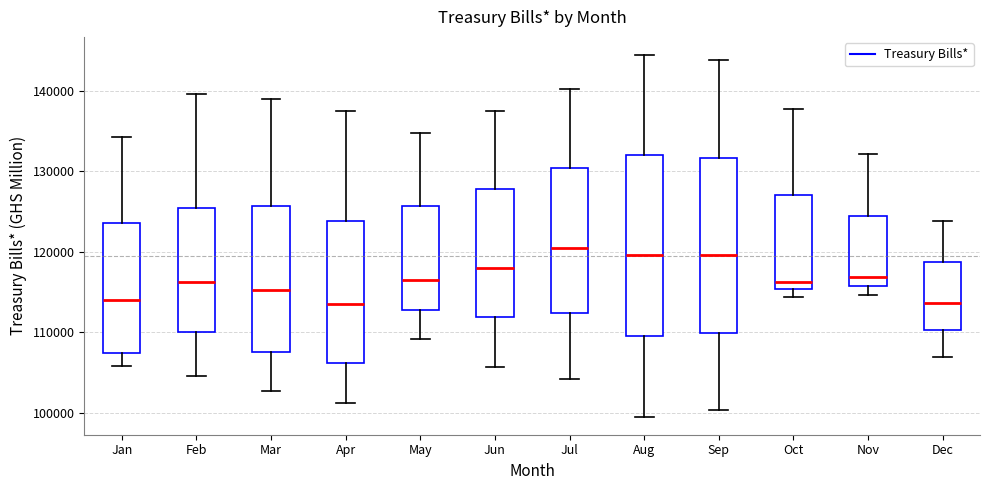

Reading left to right, read every box against the y-axis: the position of its median line, the range the box covers, and the ends of its whiskers. The values are not printed on the chart, so give them approximately, as read against the axis.

Jan: median 114000, box 107000 to 124000, whiskers 106000 to 134000
Feb: median 116000, box 110000 to 125000, whiskers 105000 to 140000
Mar: median 115000, box 108000 to 126000, whiskers 103000 to 139000
Apr: median 113000, box 106000 to 124000, whiskers 101000 to 138000
May: median 117000, box 113000 to 126000, whiskers 109000 to 135000
Jun: median 118000, box 112000 to 128000, whiskers 106000 to 138000
Jul: median 121000, box 112000 to 130000, whiskers 104000 to 140000
Aug: median 120000, box 110000 to 132000, whiskers 100000 to 144000
Sep: median 120000, box 110000 to 132000, whiskers 100000 to 144000
Oct: median 116000, box 115000 to 127000, whiskers 114000 to 138000
Nov: median 117000, box 116000 to 125000, whiskers 115000 to 132000
Dec: median 114000, box 110000 to 119000, whiskers 107000 to 124000